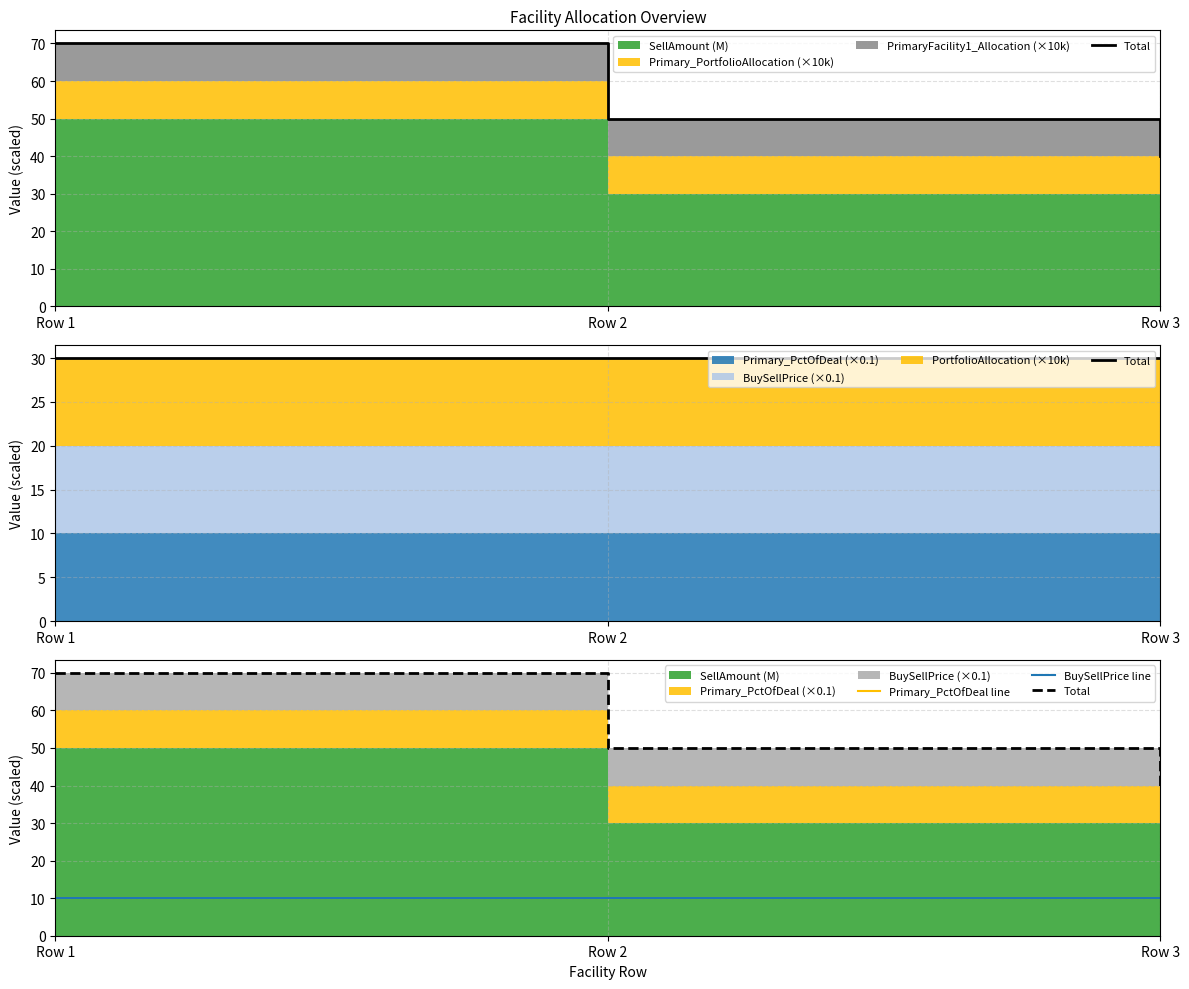

What is the maximum value shown in the chart?

70